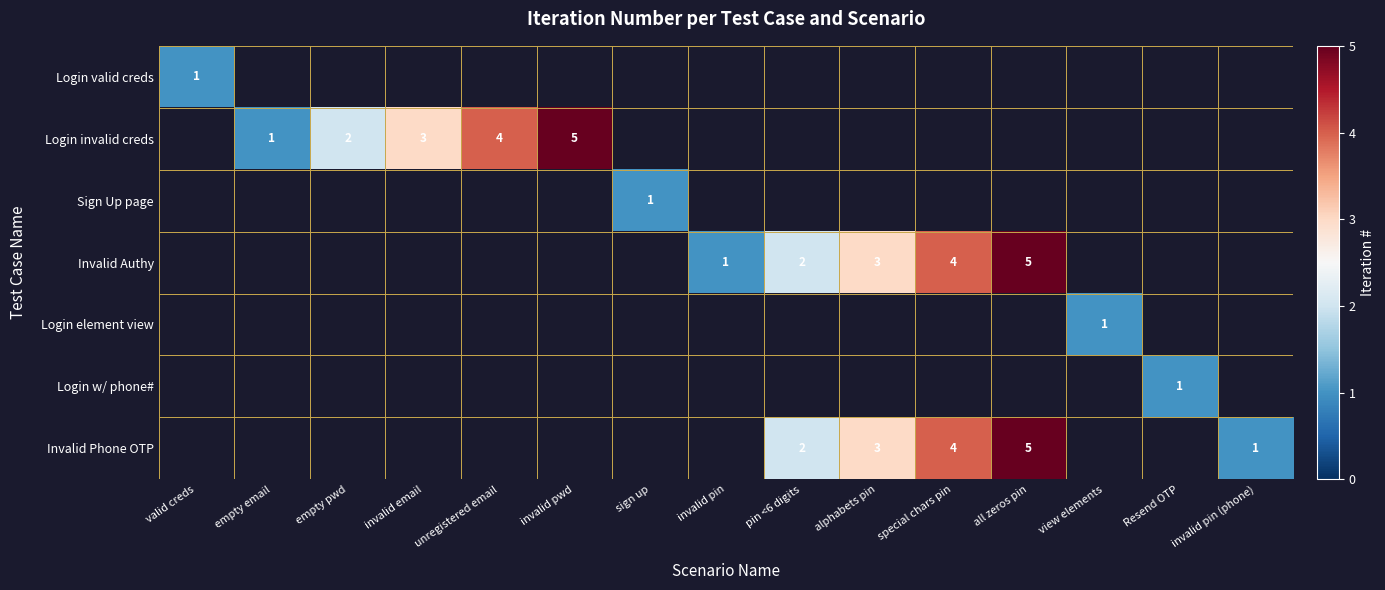

The value of Login invalid creds at empty email is 0.4. True or false?

False